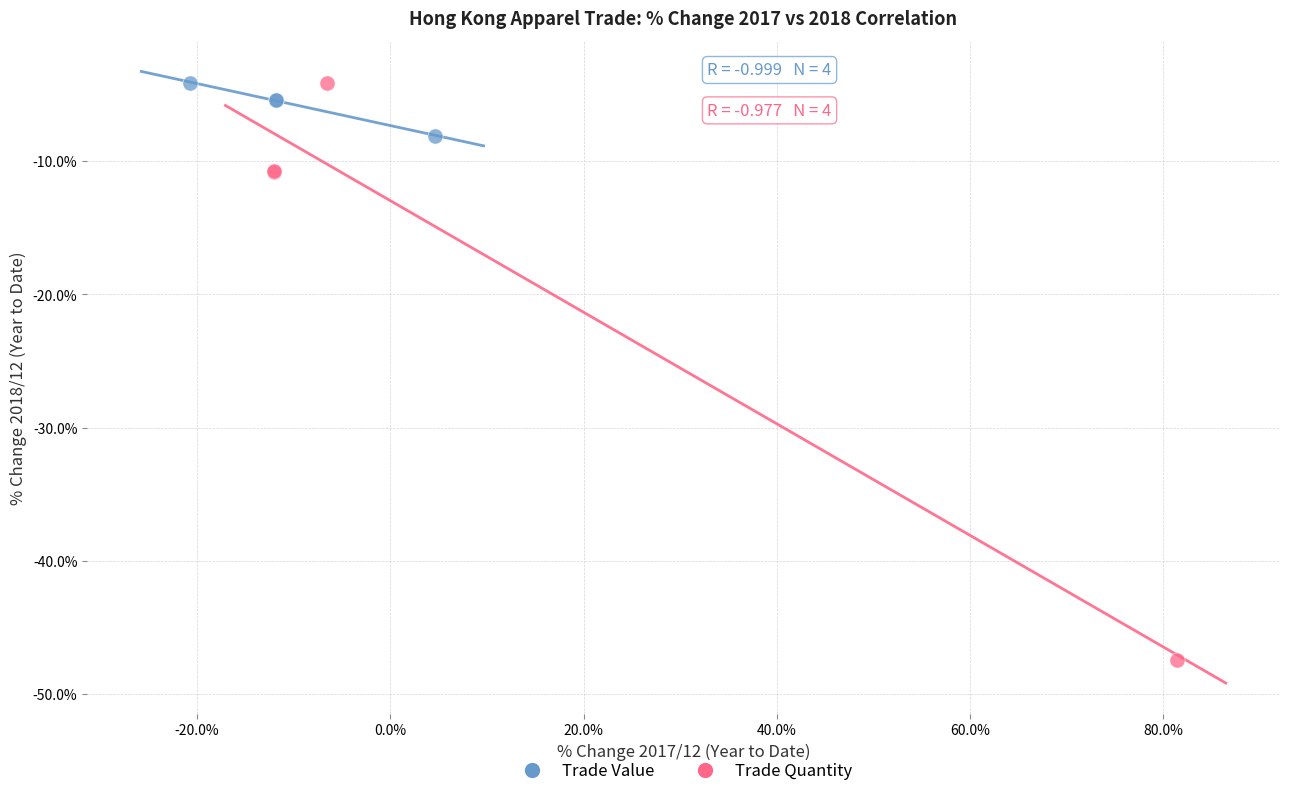

Which series reaches the minimum Y coordinate?

Trade Quantity